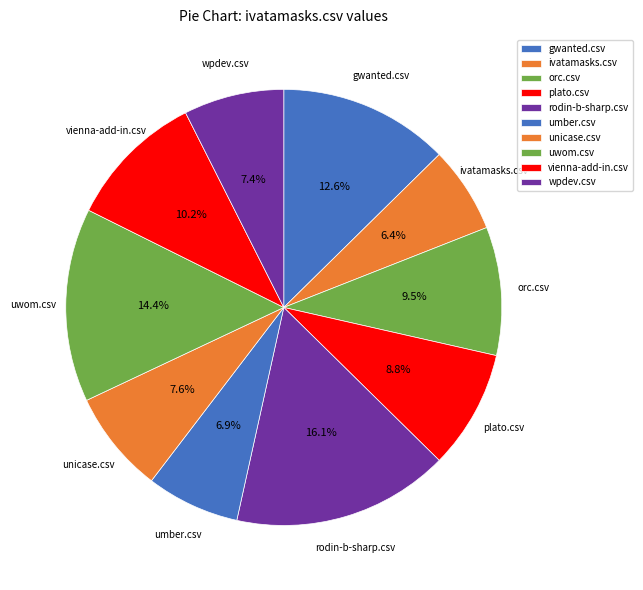

How many slices are in this pie chart?

10